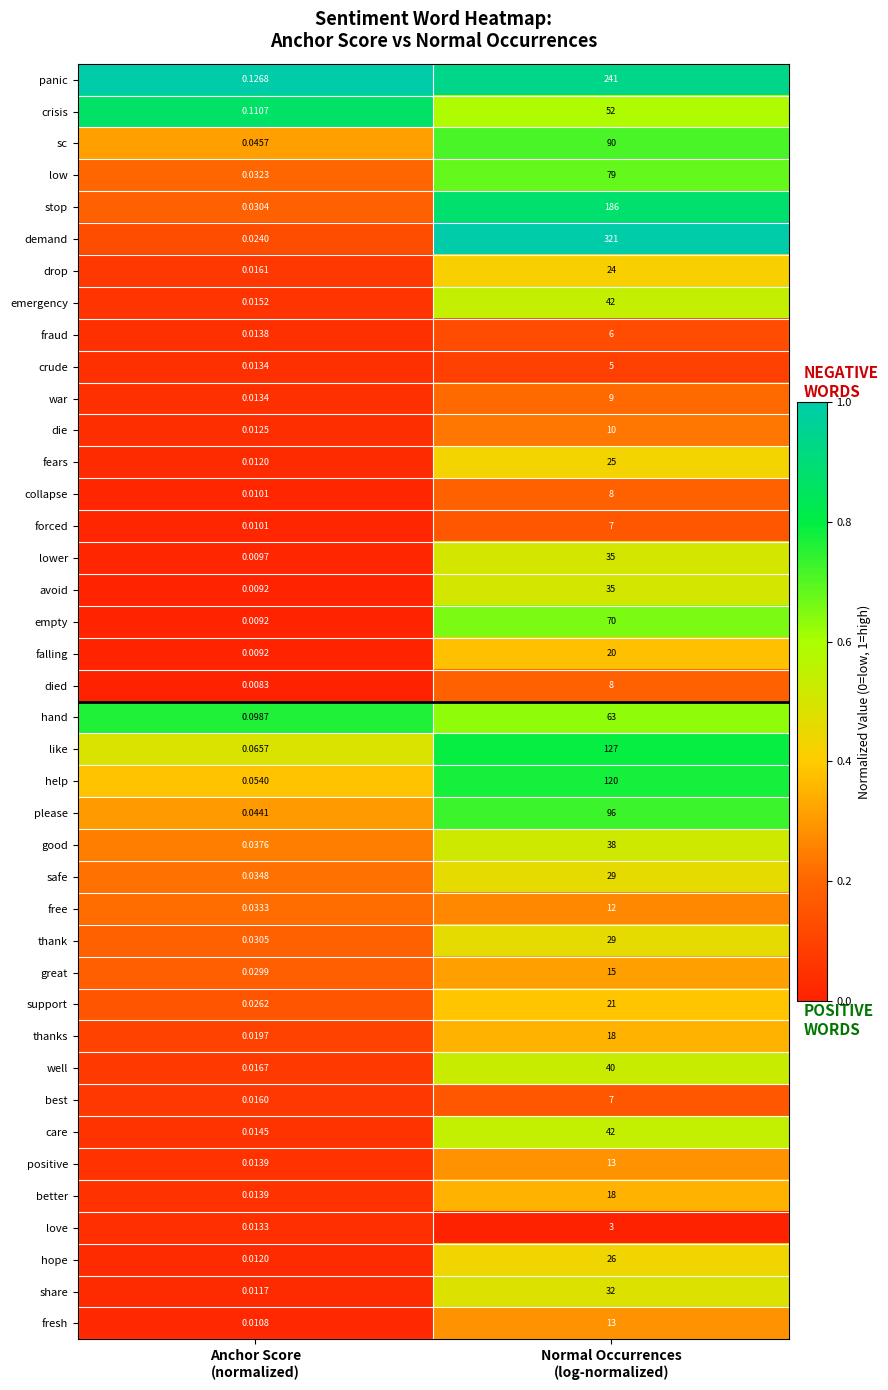

Which series has the widest spread of values?

demand